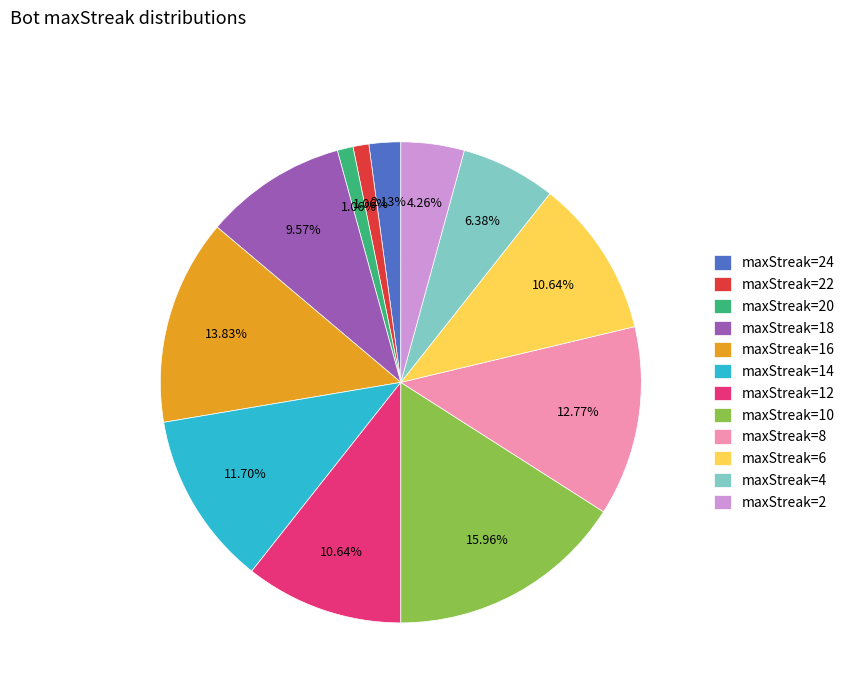

To the nearest percent, what is the difference between the largest and smallest slice percentages?

15%